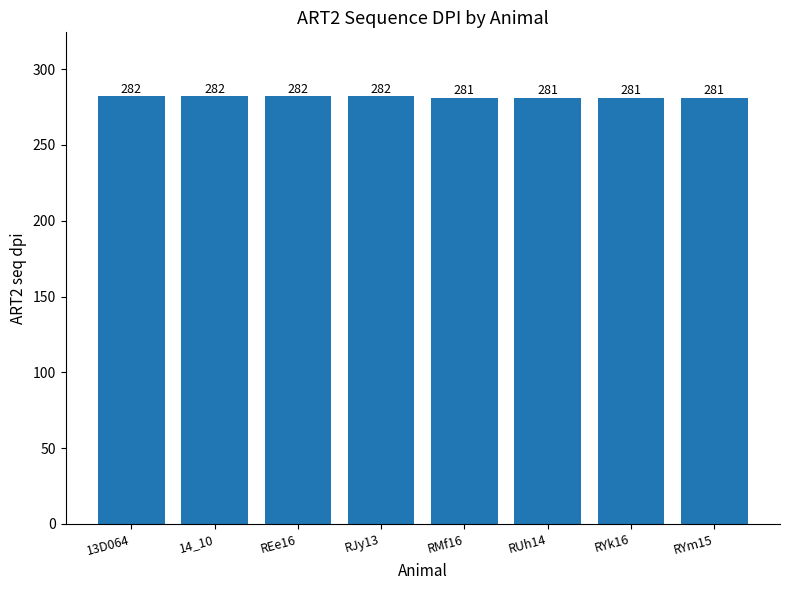

What is the maximum value shown in the chart?

282